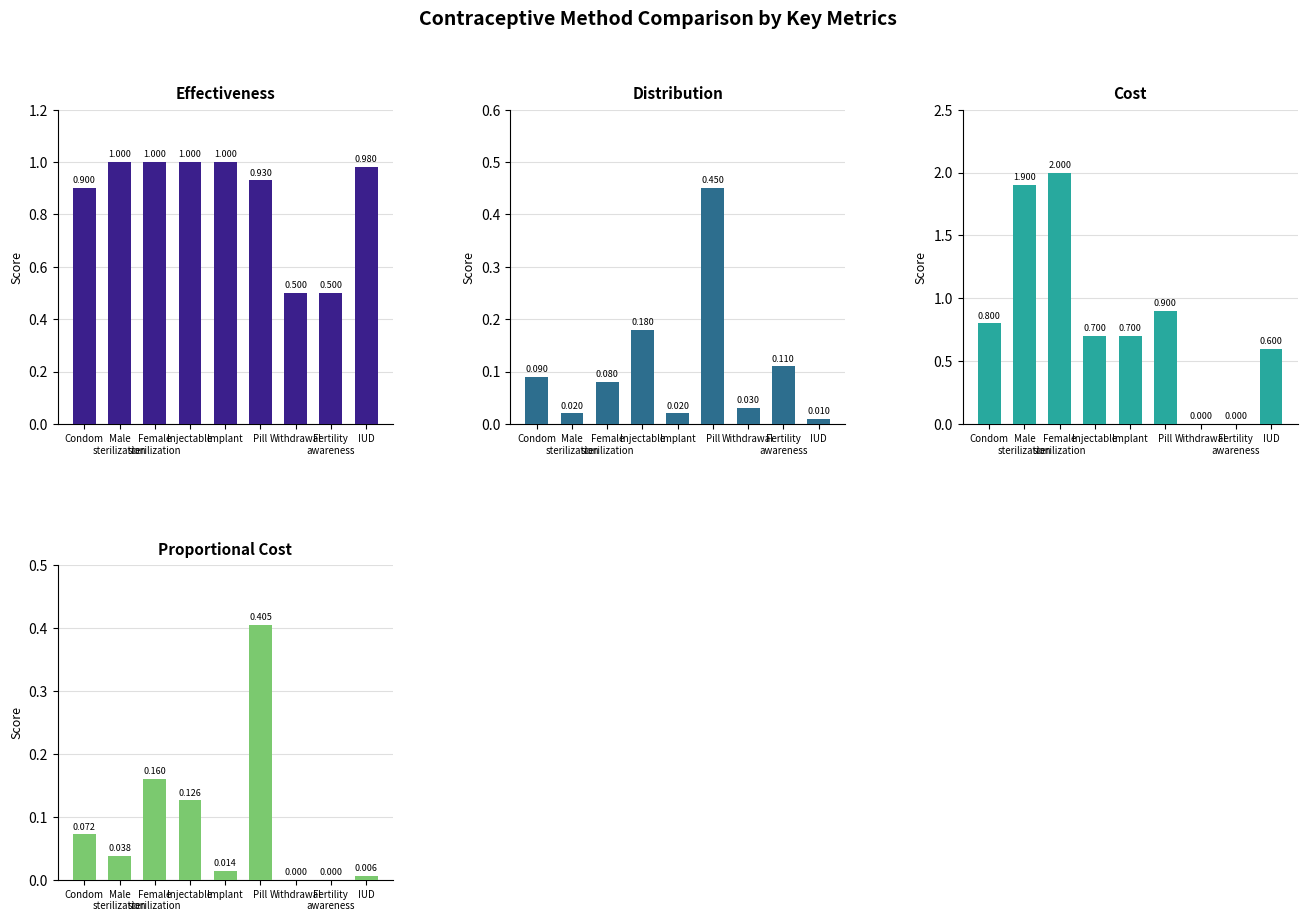

What is the sum of the Distribution values at Injectable and Pill?

0.6